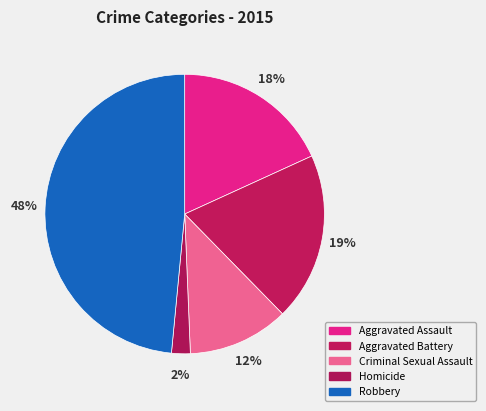

Which has a higher value, Criminal Sexual Assault or Homicide?

Criminal Sexual Assault